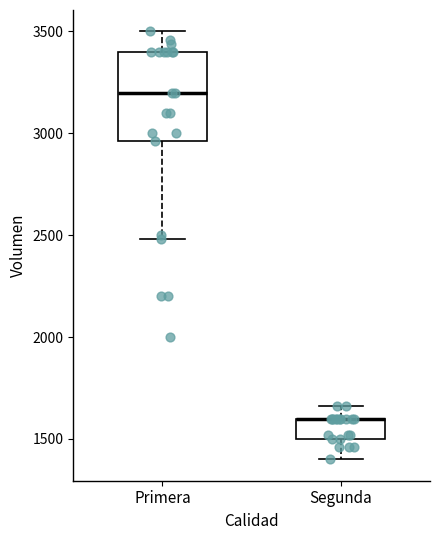

Which box is the tallest, from its lower edge to its upper edge?

Primera